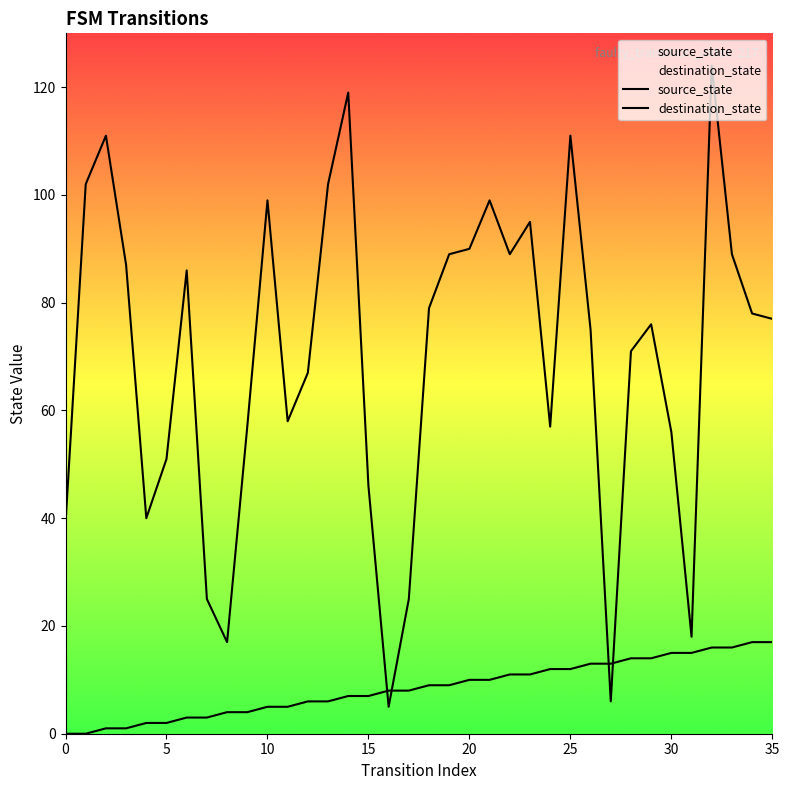

How many data points in source_state are above 9?

16